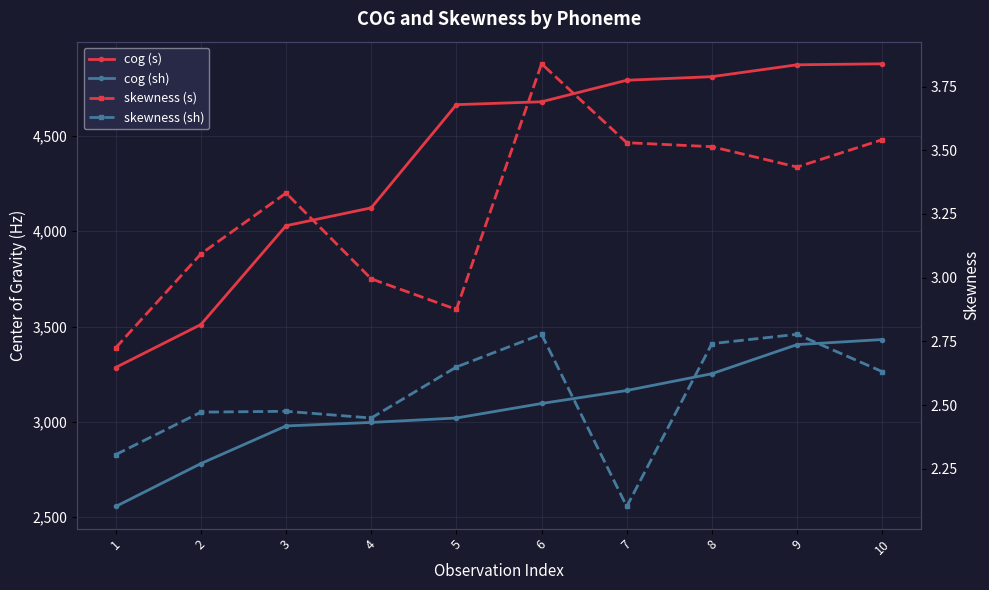

What is the value of the cog (sh) point at the 10th from the left?

3432.0